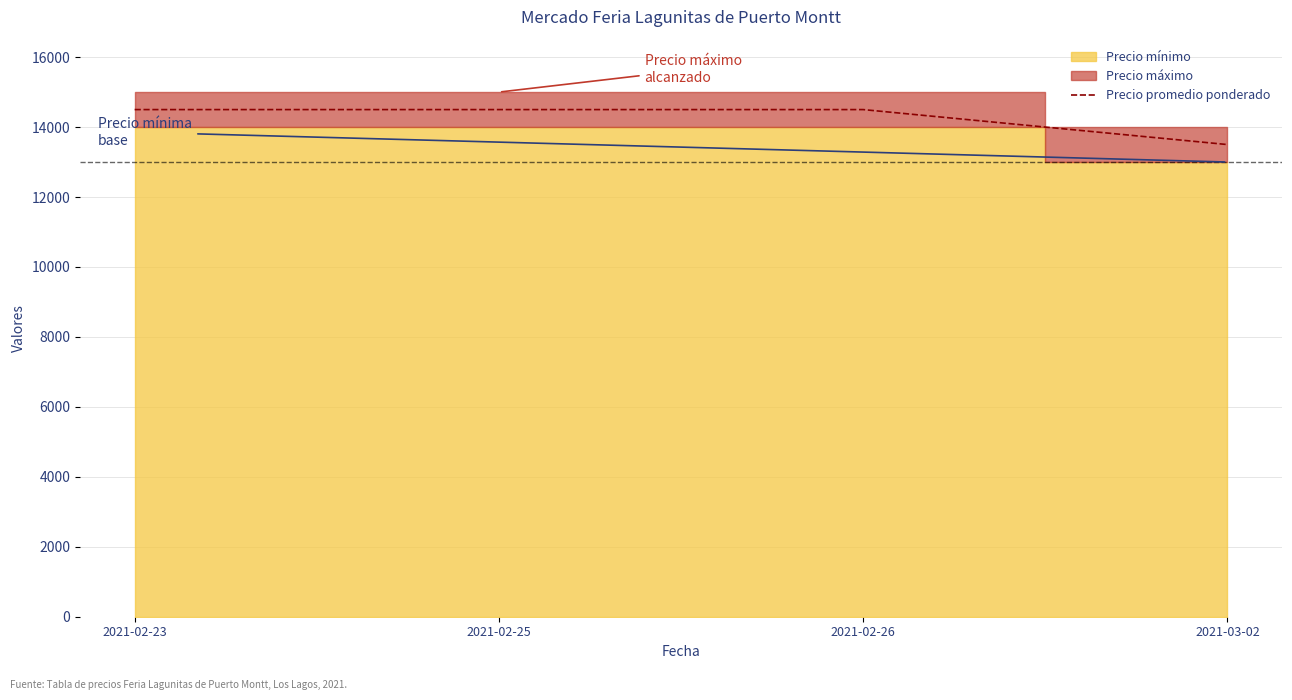

Reading left to right, extract all data points from this chart.

2021-02-23=14500	2021-02-25=14500	2021-02-26=14500	2021-03-02=13500